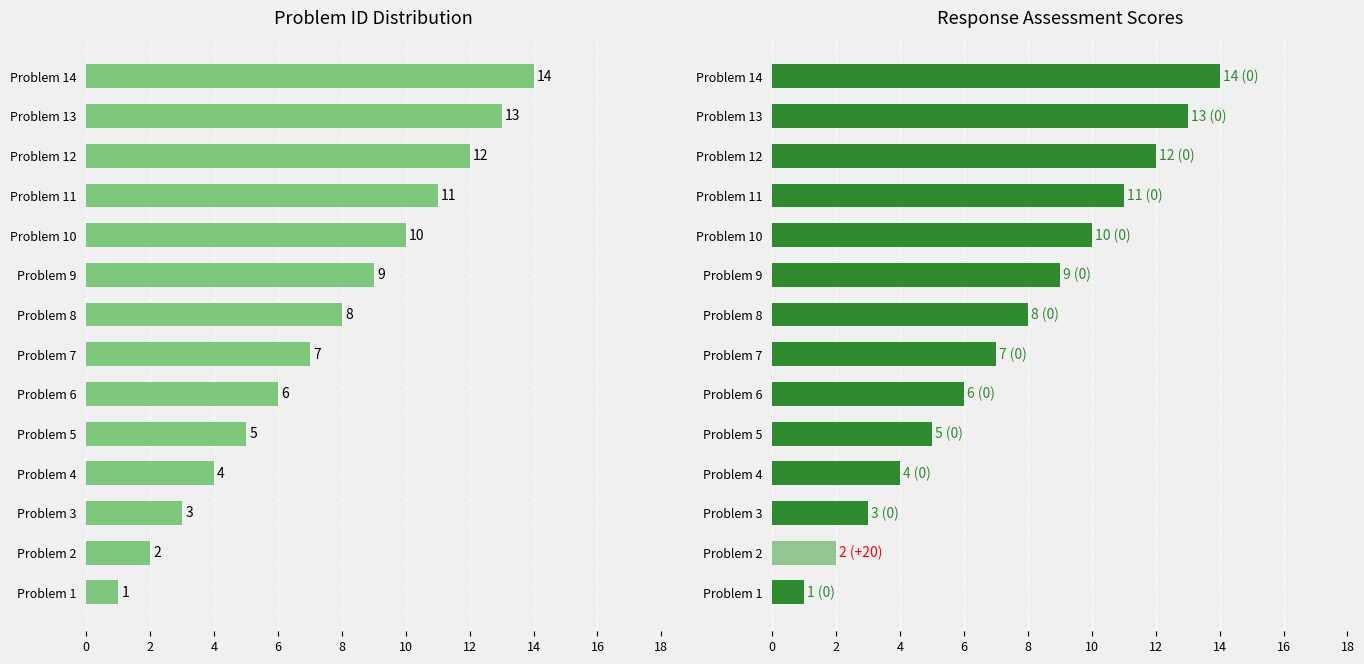

How many data points in Assessment Score are above 8?

6